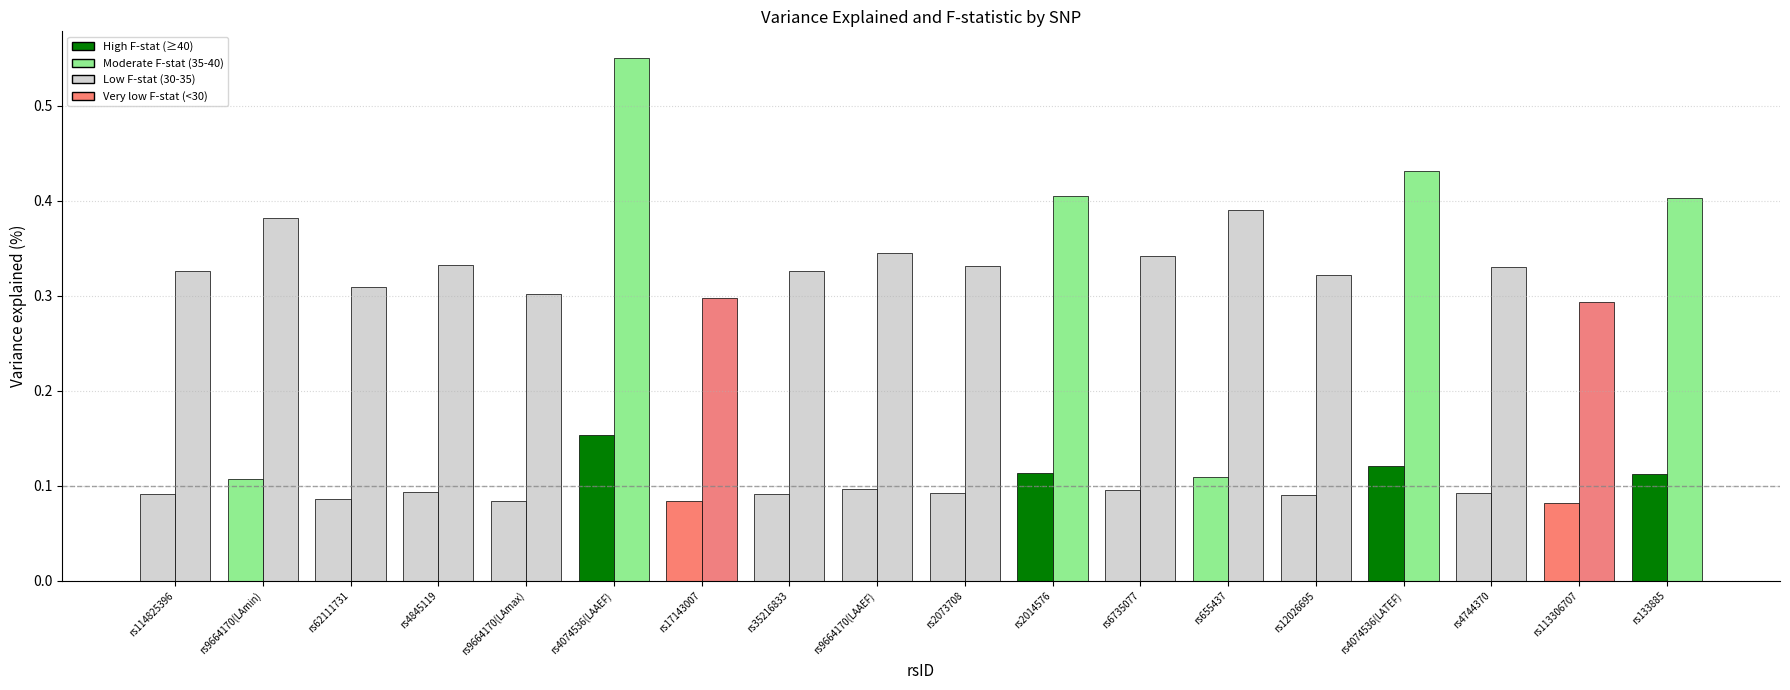

Count the number of data series in this chart.

2